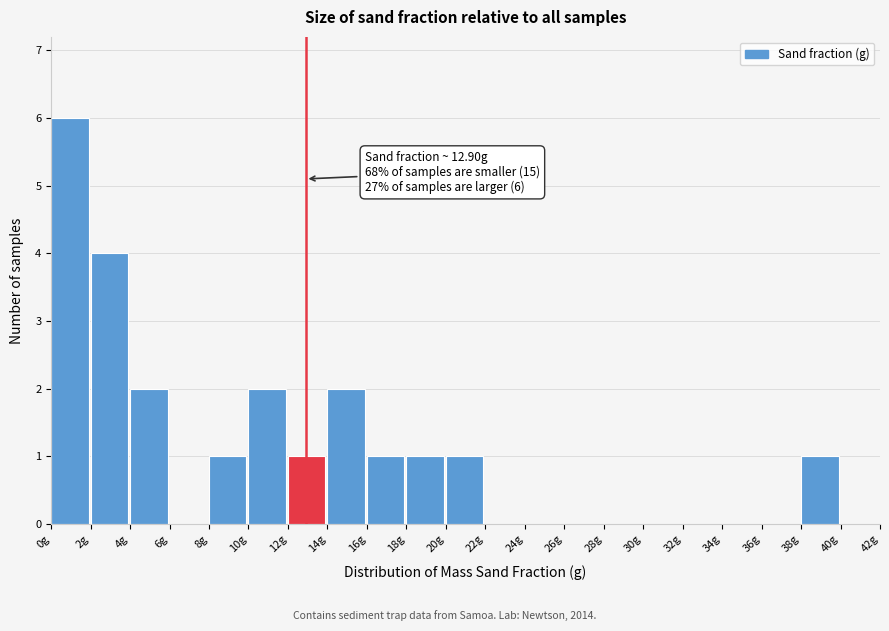

Over which range of the x-axis is the bar tallest?

0 to 2